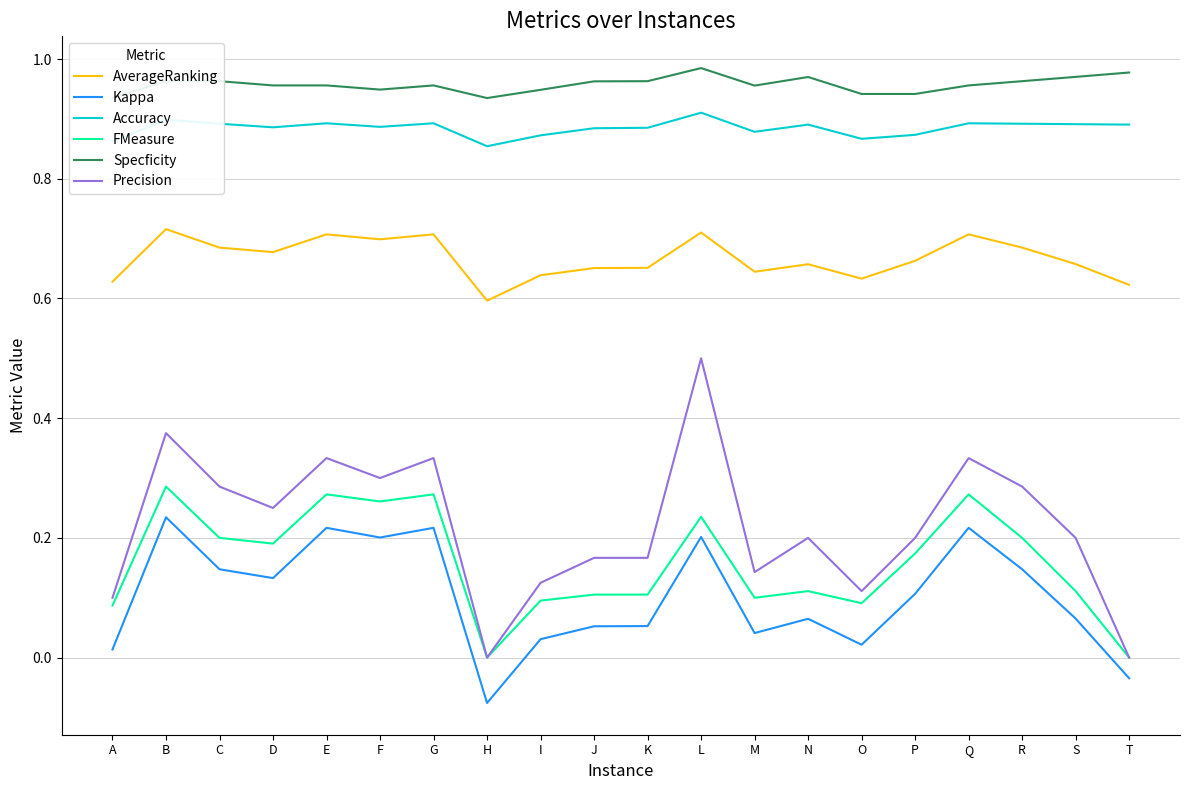

What is the total value across all series at F?

3.3